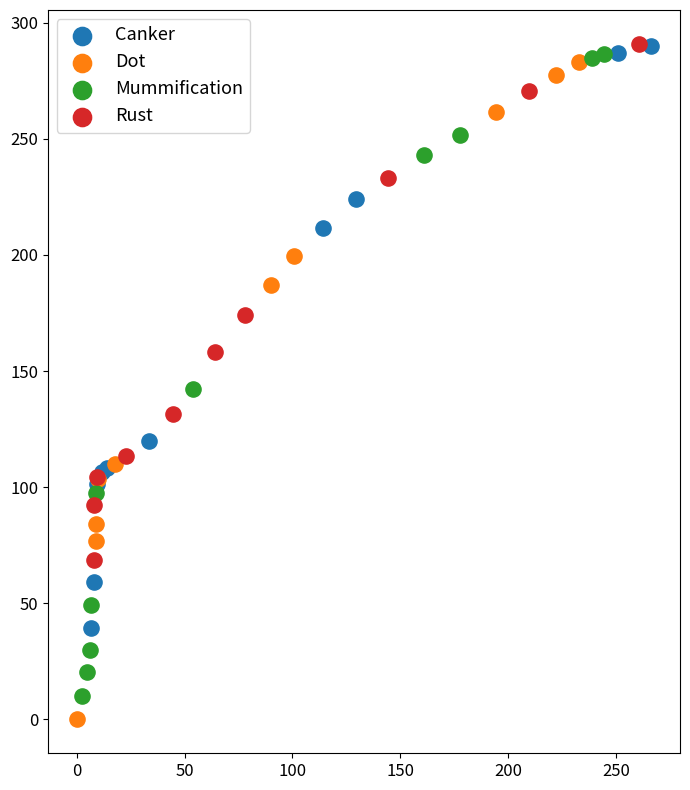

What are all the series names shown in the legend?

Canker, Dot, Mummification, Rust